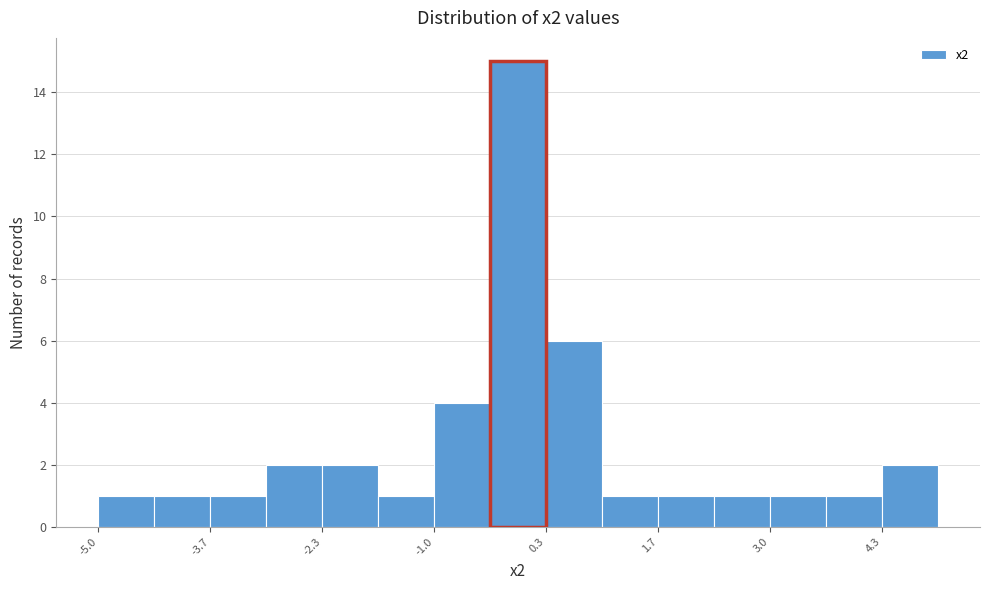

Around what value on the x-axis is the tallest bar? Give the approximate position of its centre, as read against the axis.

0.0